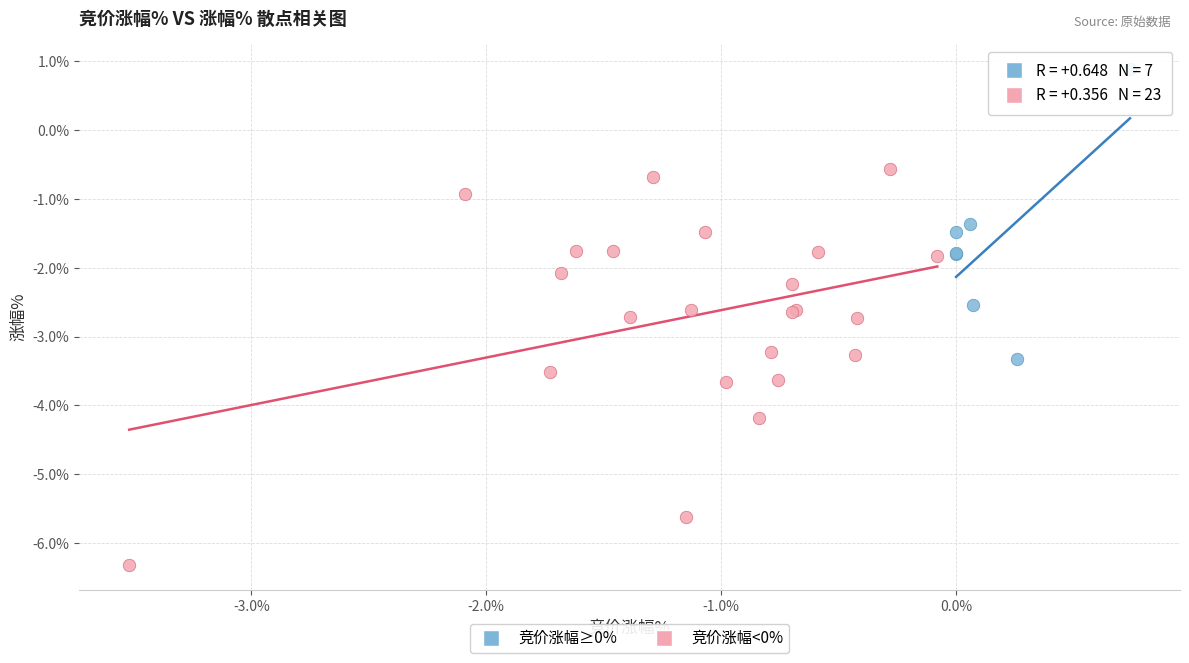

Which series has the largest Y range (max minus min)?

竞价涨幅<0%